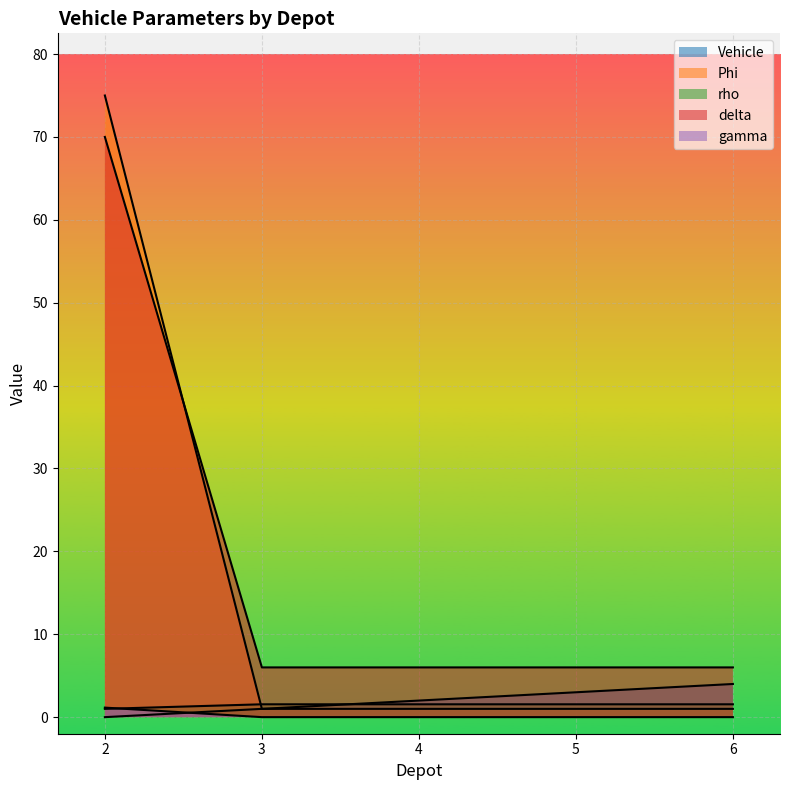

Between 5 and 4, which is larger?

5